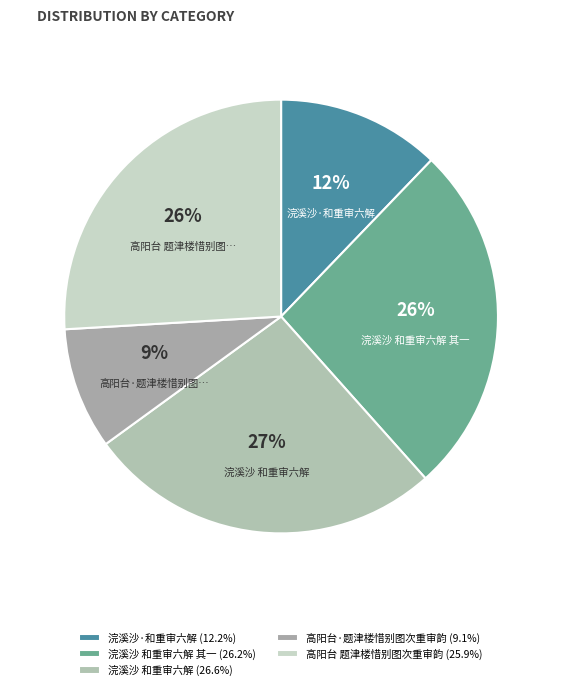

How many slices are in this pie chart?

5